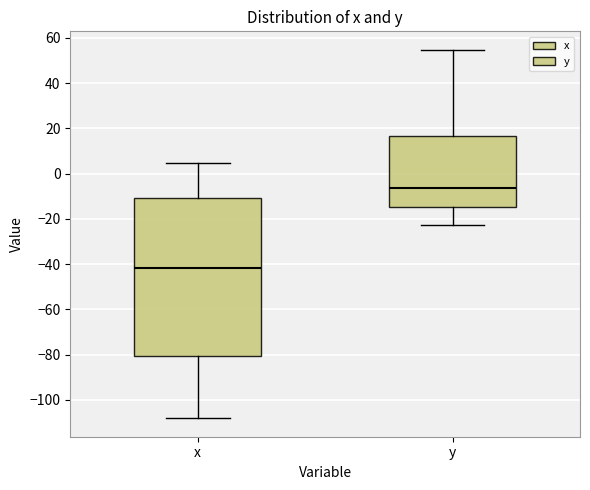

Reading left to right, transcribe this box plot: for each box, give where its median line is, the range the box spans, and where its two whiskers end, as read against the y-axis. The values are not printed on the chart, so give them approximately, as read against the axis.

x: median -42, box -80 to -10, whiskers -108 to 4
y: median -6, box -14 to 16, whiskers -22 to 54